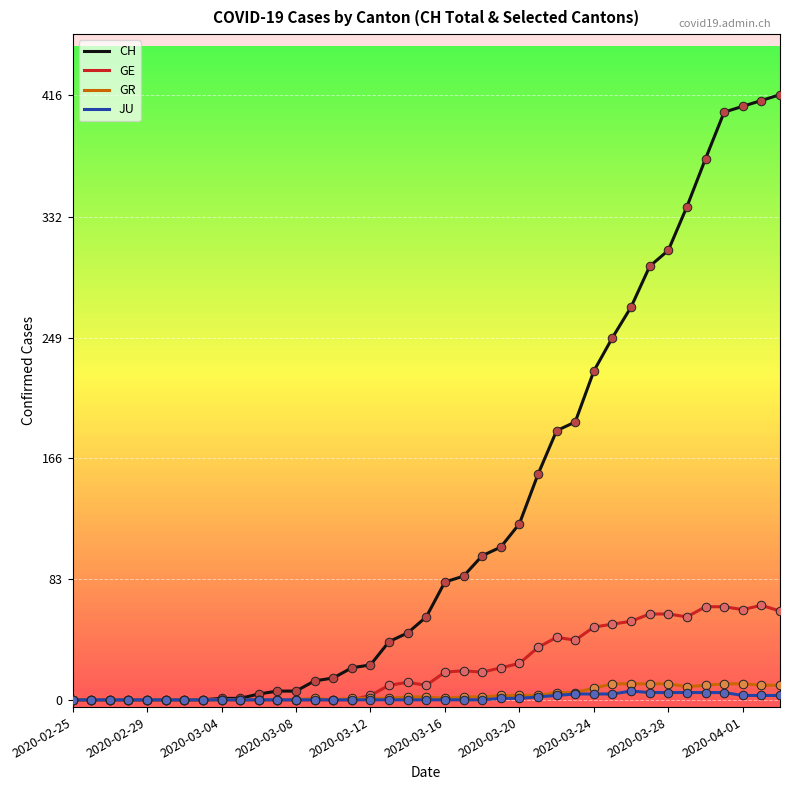

Which series has the largest range (max minus min)?

CH